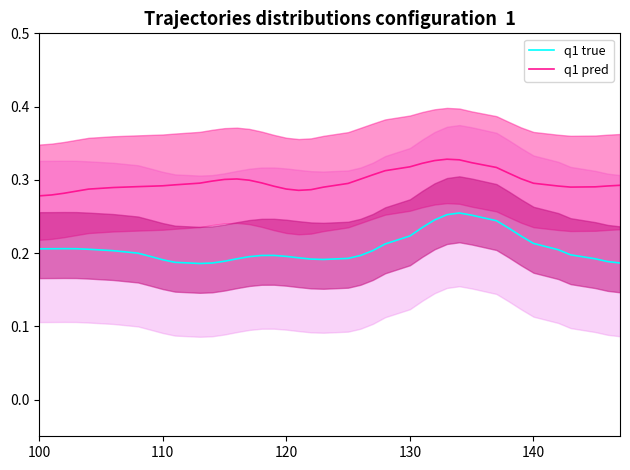

What is the difference between the maximum and minimum values in the q1 pred series?

0.1